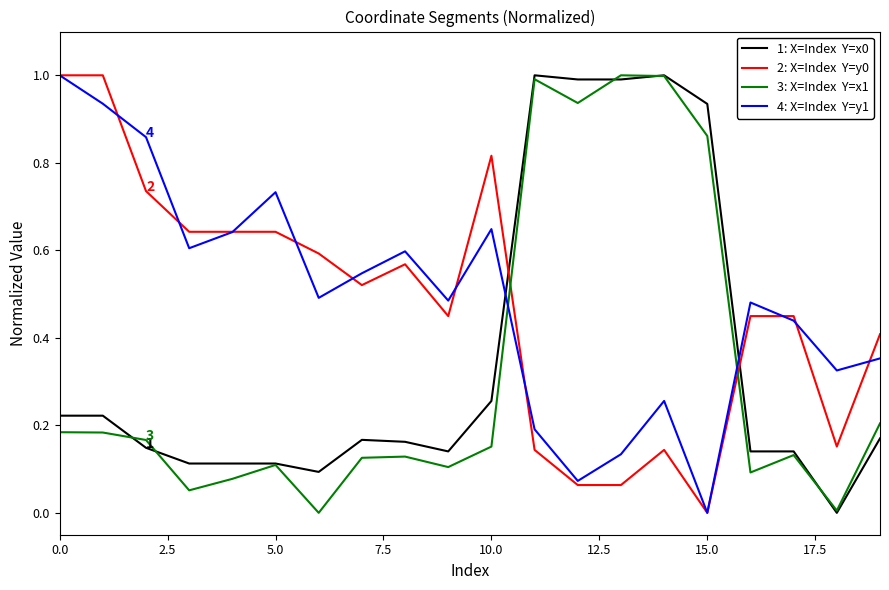

What is the greatest value displayed?

1.0